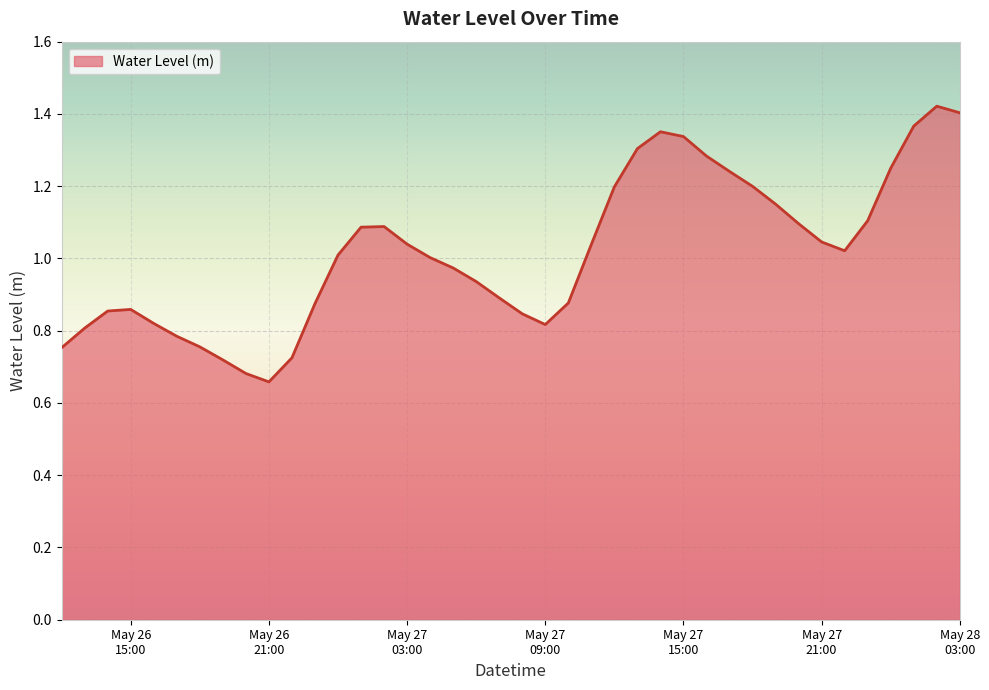

How many interior local peaks (higher than both neighbors) does the data have?

4